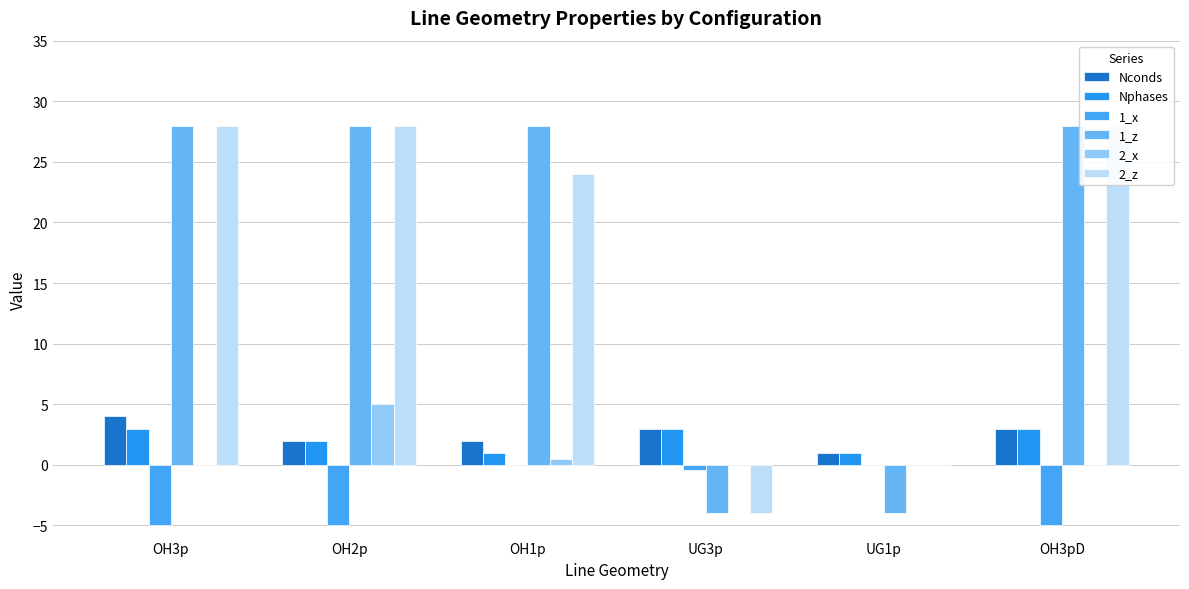

Reading left to right, transcribe all the data shown in this chart.

Nconds: OH3p=4.0	OH2p=2.0	OH1p=2.0	UG3p=3.0	UG1p=1.0	OH3pD=3.0
Nphases: OH3p=3.0	OH2p=2.0	OH1p=1.0	UG3p=3.0	UG1p=1.0	OH3pD=3.0
1_x: OH3p=-5.0	OH2p=-5.0	OH1p=0.0	UG3p=-0.4	UG1p=0.0	OH3pD=-5.0
1_z: OH3p=28.0	OH2p=28.0	OH1p=28.0	UG3p=-4.0	UG1p=-4.0	OH3pD=28.0
2_x: OH3p=0.0	OH2p=5.0	OH1p=0.5	UG3p=0.0	UG1p=0.0	OH3pD=0.0
2_z: OH3p=28.0	OH2p=28.0	OH1p=24.0	UG3p=-4.0	UG1p=0.0	OH3pD=28.0